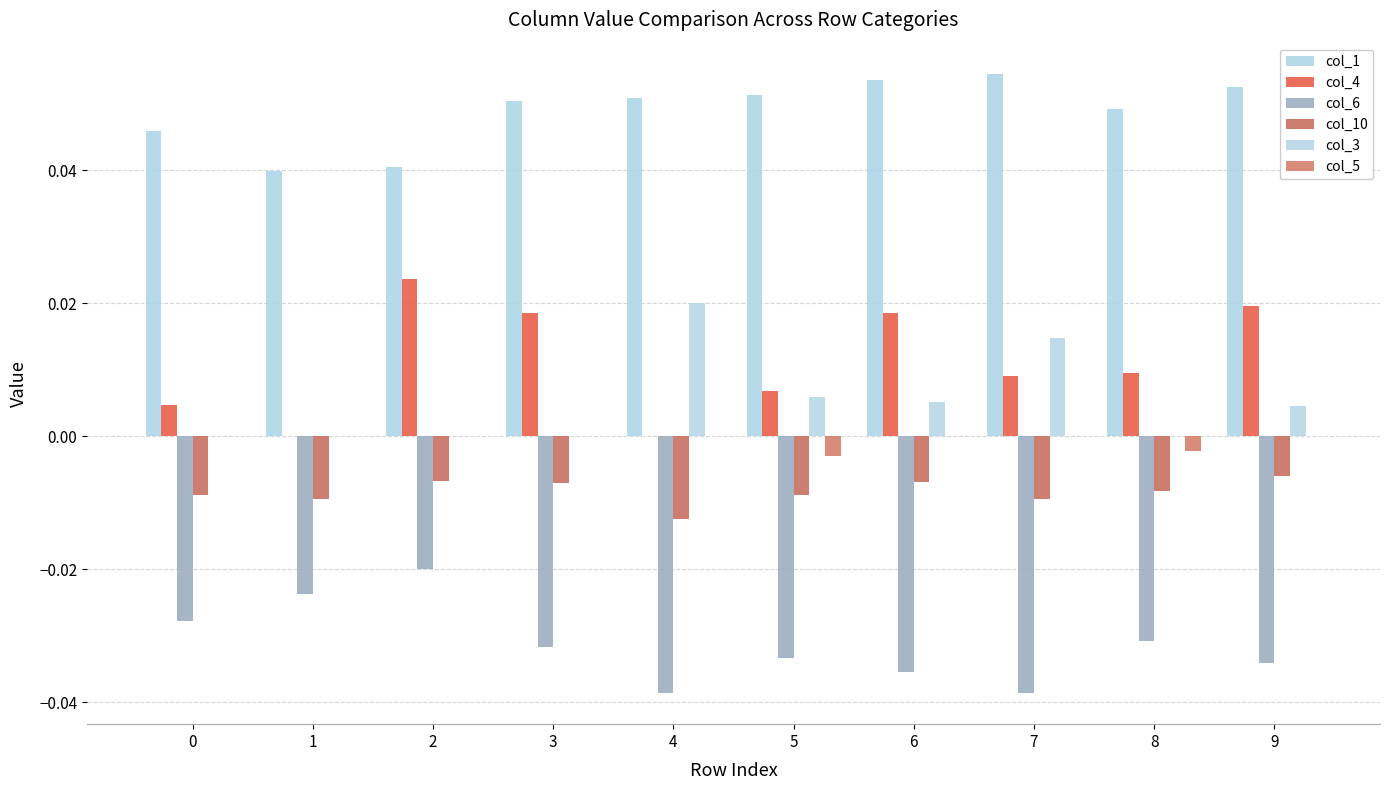

The col_4 series shows 0.0 at 3. True or false?

False